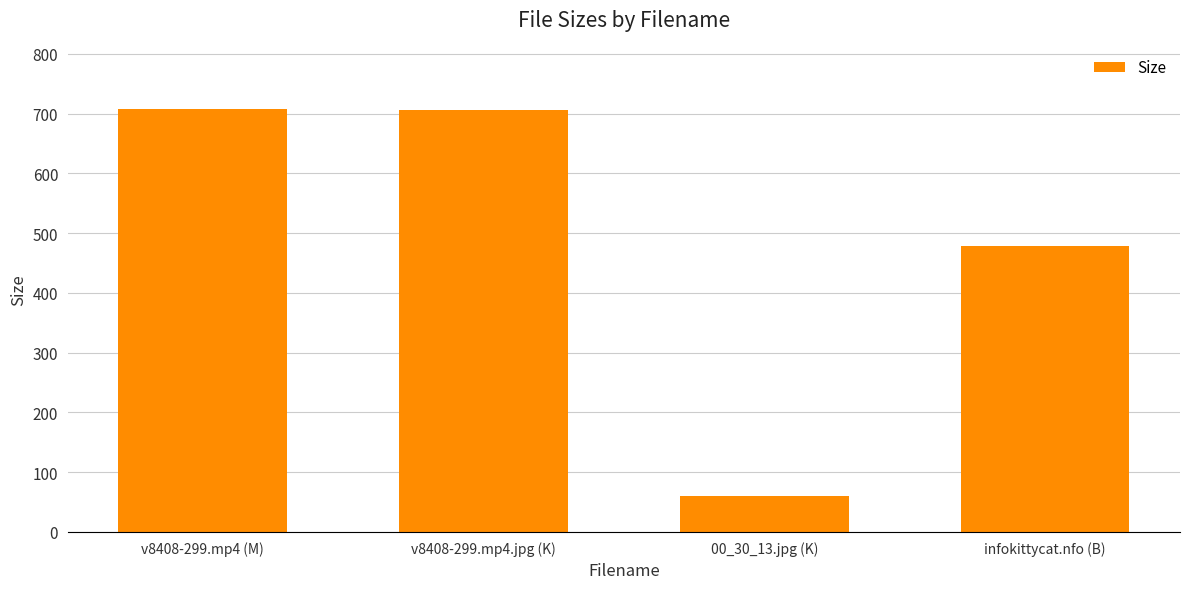

At which category does the chart reach its minimum across all series?

00_30_13.jpg (K)